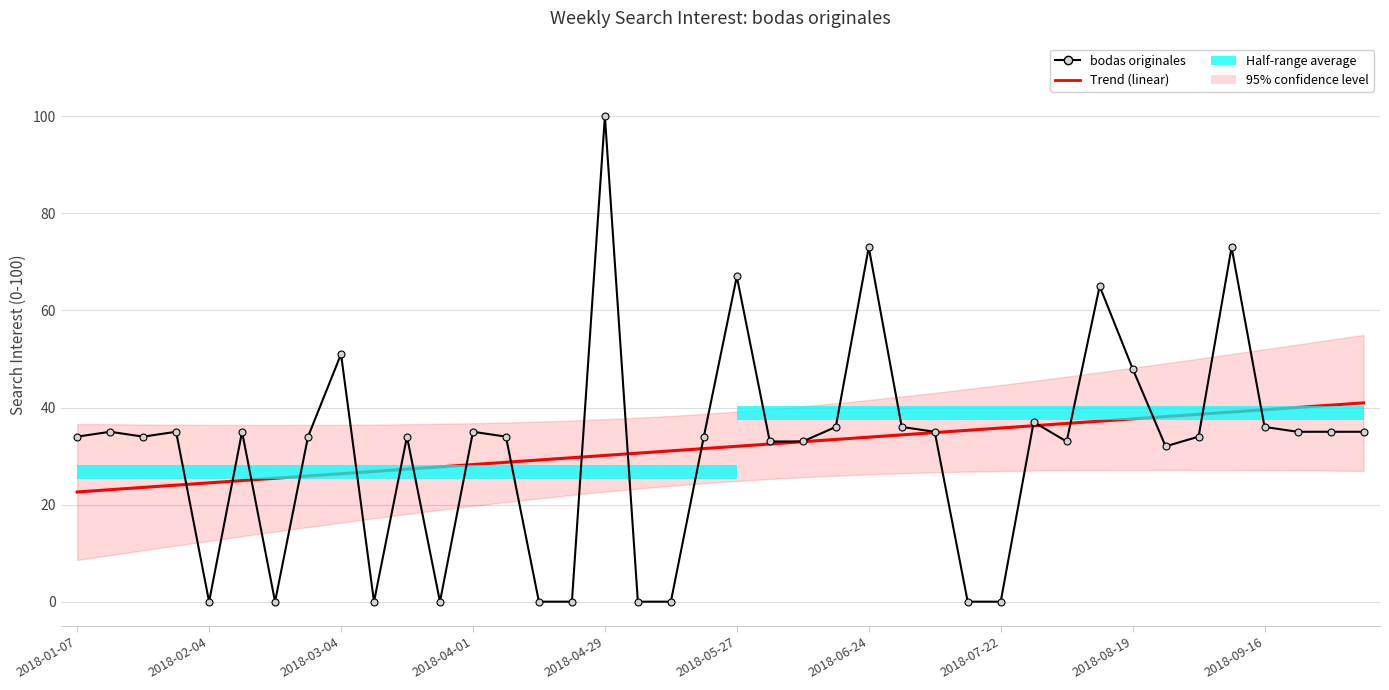

What is the difference between the highest and lowest values at 30?

3.7